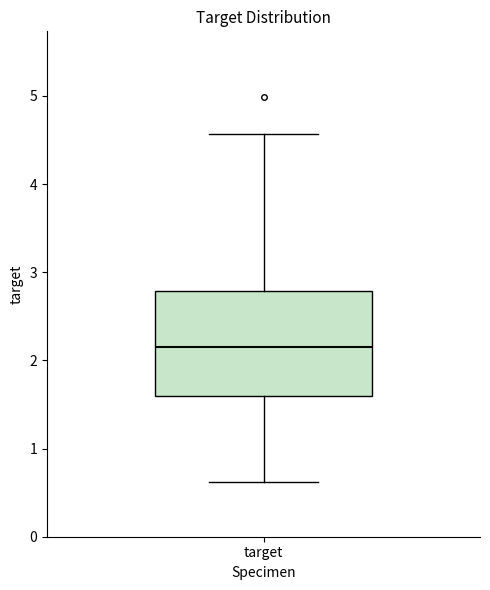

Read this box plot against the y-axis: the position of the median line, the range covered by the box, and the ends of both whiskers. The values are not printed on the chart, so give them approximately, as read against the axis.

median 2.1, box 1.6 to 2.8, whiskers 0.6 to 4.6